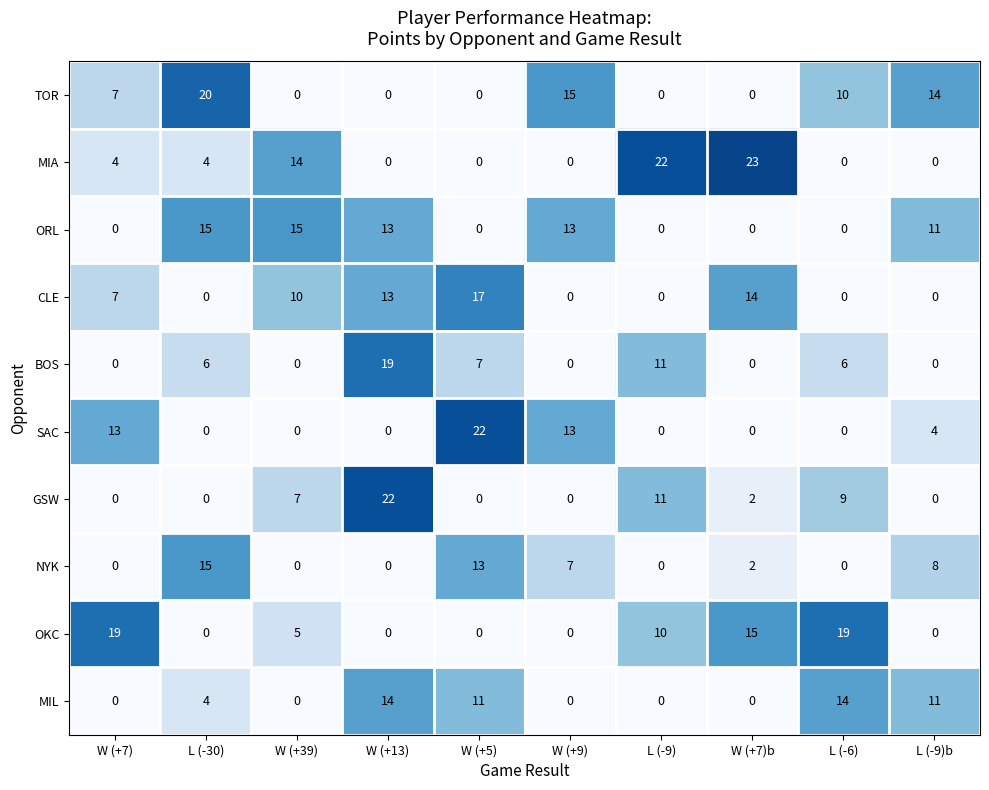

What is the difference between the second highest and minimum values in the ORL series?

15